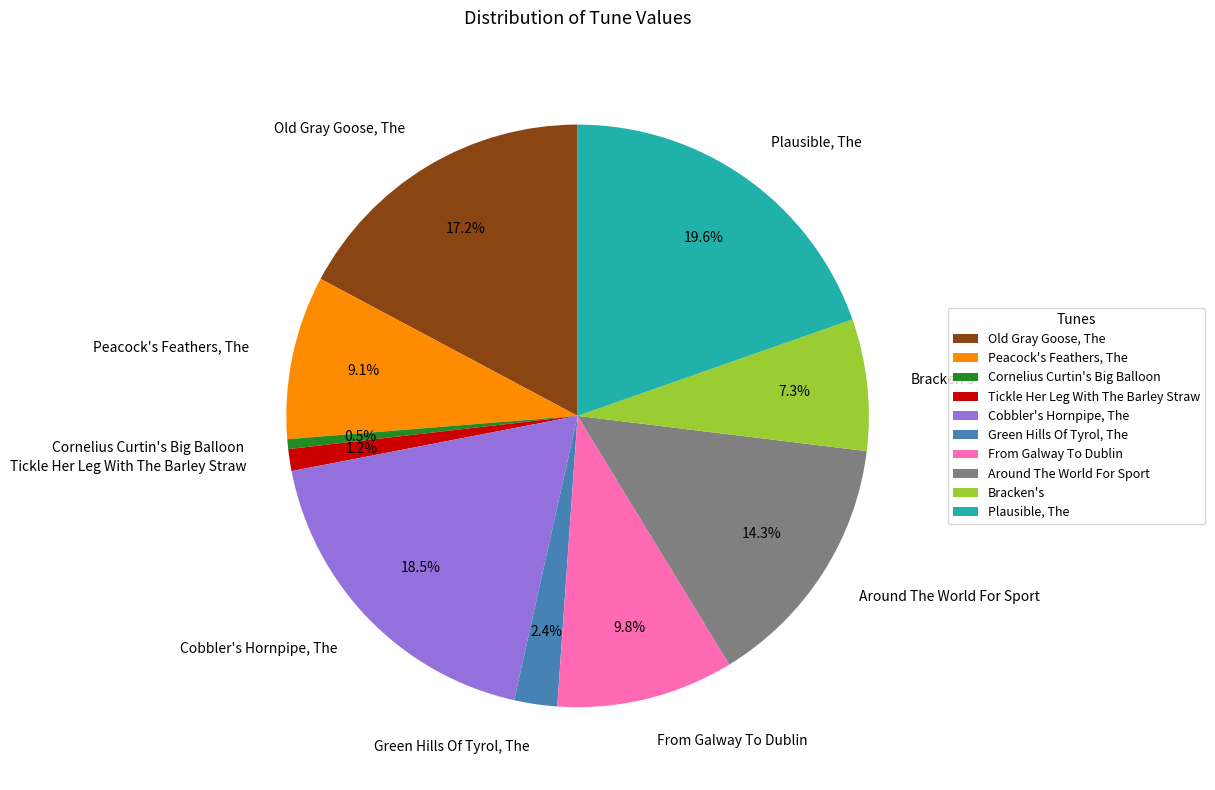

To the nearest percent, what is the difference between the largest and smallest slice percentages?

19%